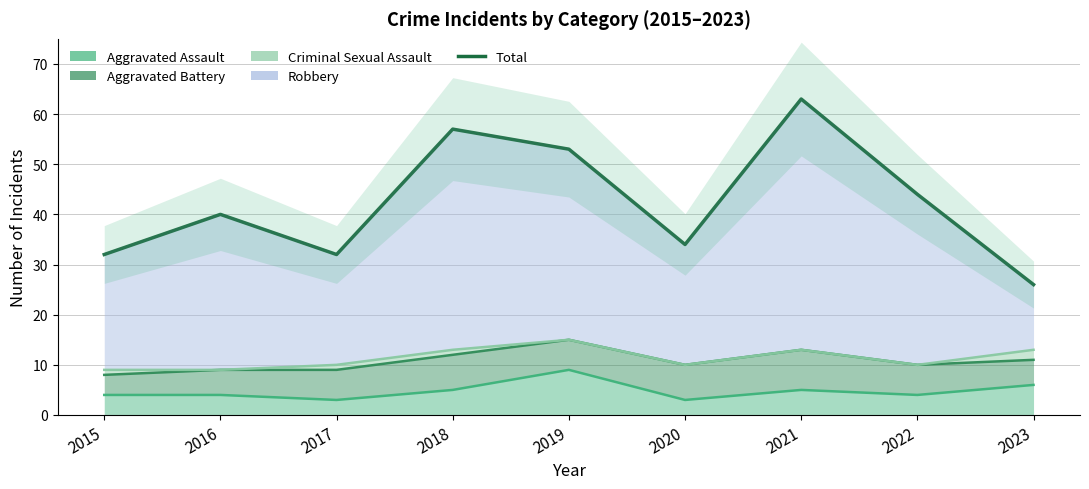

How many lines are shown in the chart?

1